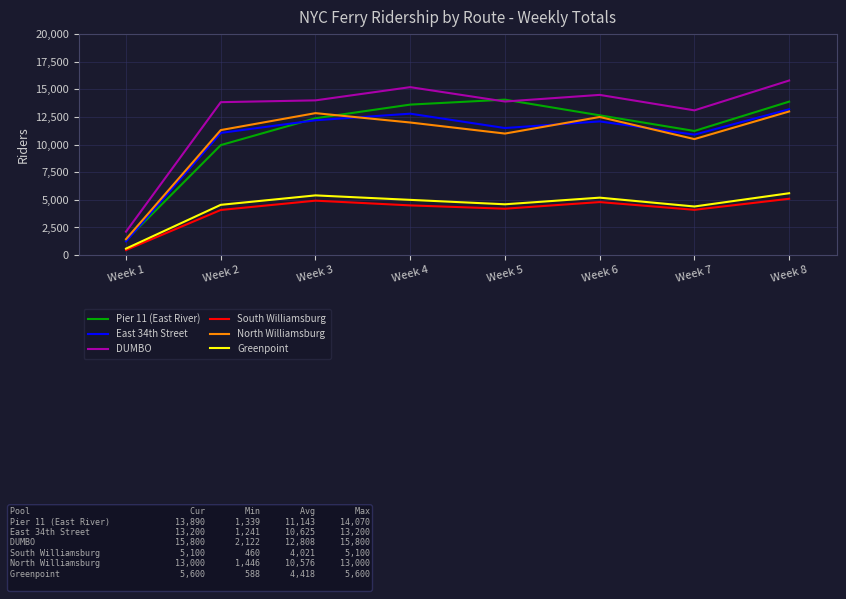

What value does the South Williamsburg series have at Week 8, to the nearest 50?

5100